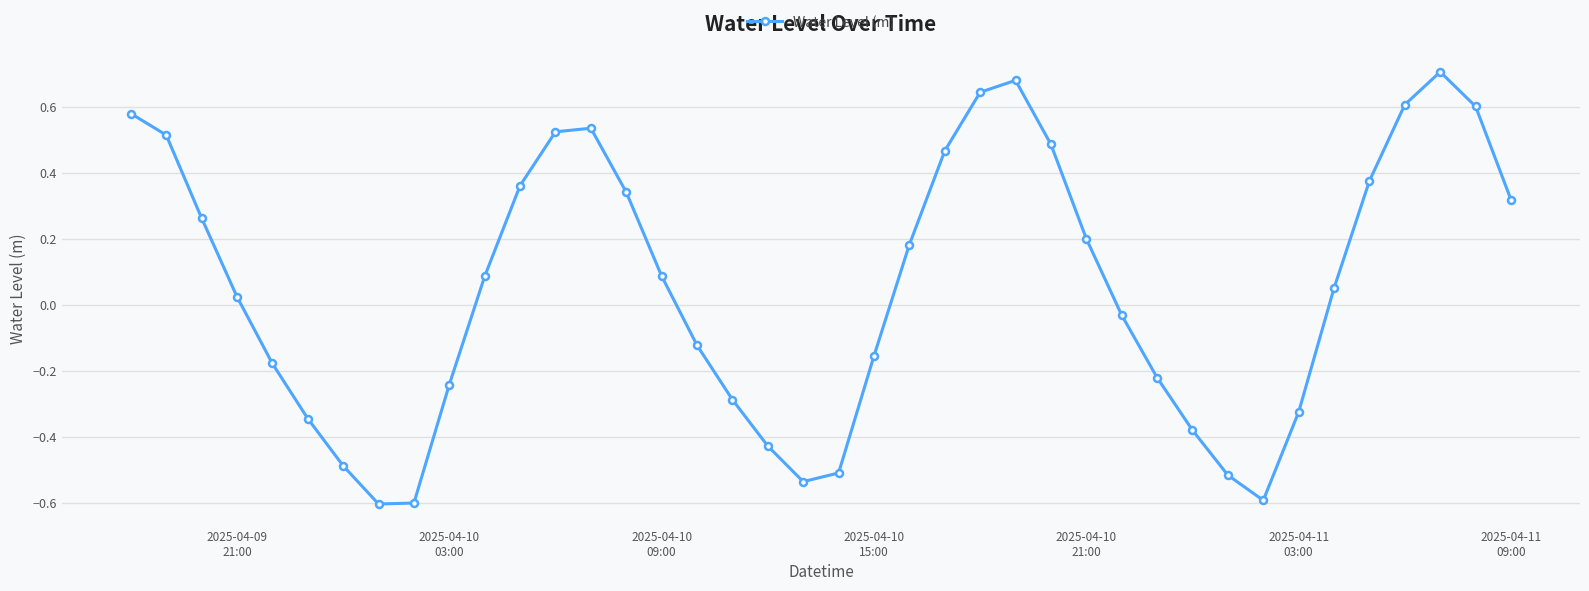

How many categories are shown in the chart?

40